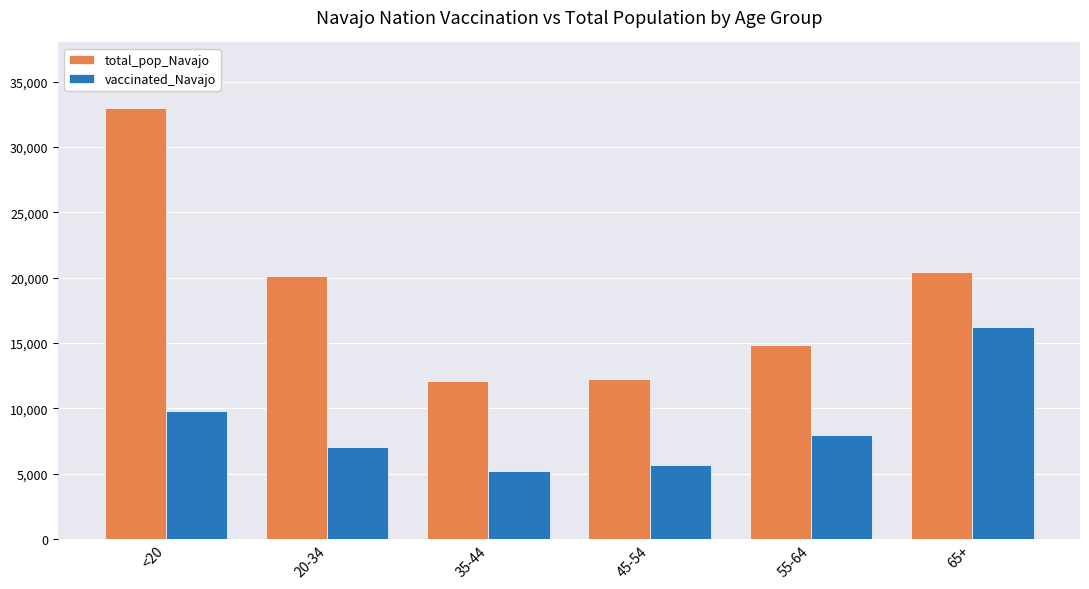

Where does the vaccinated_Navajo series first go above 7941?

<20